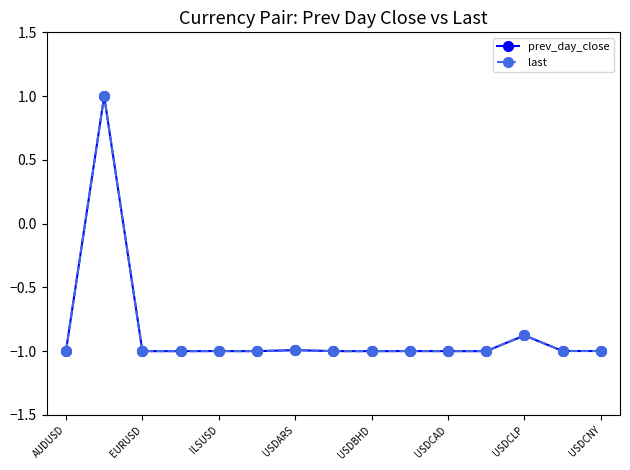

True or false: last has more than 1 points higher than both neighbors.

True